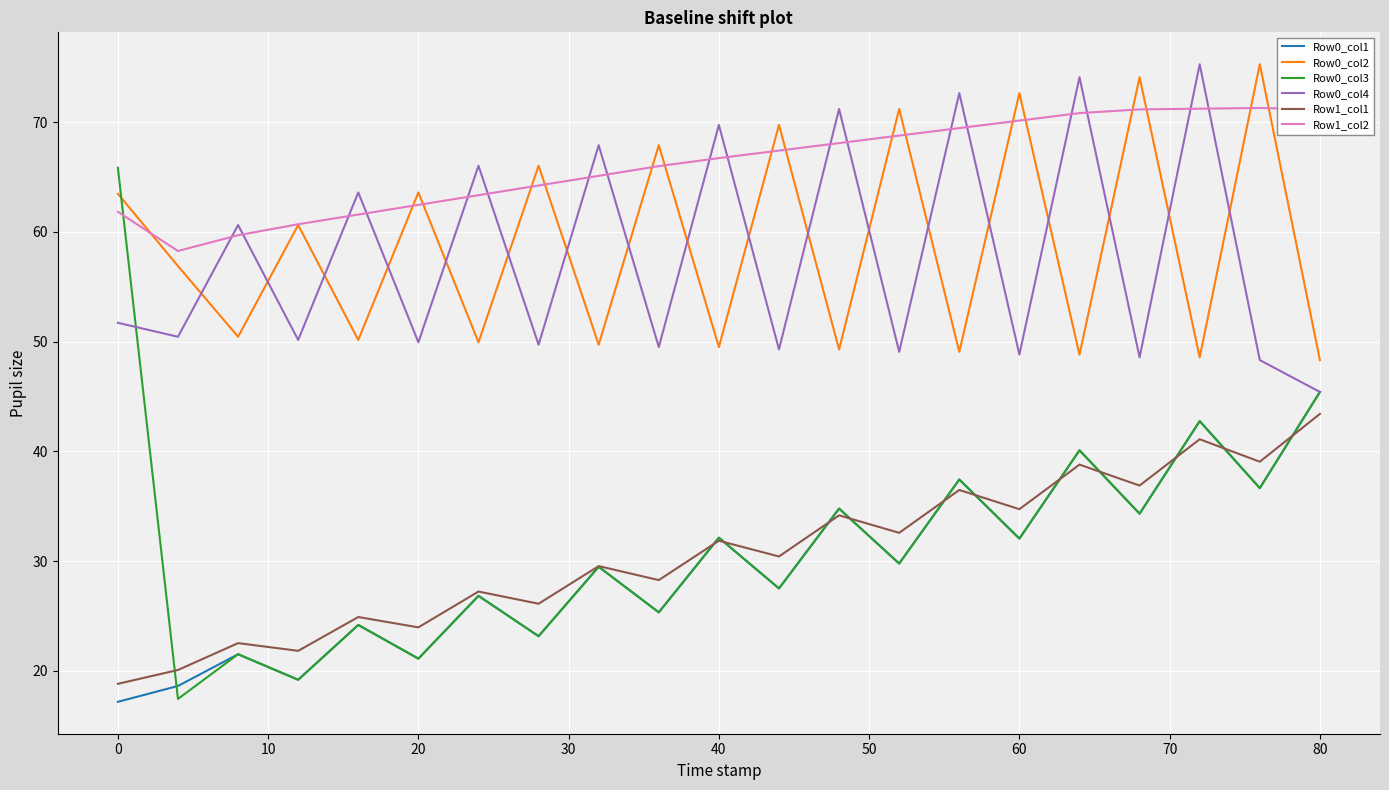

What is the minimum value shown in the chart?

17.2